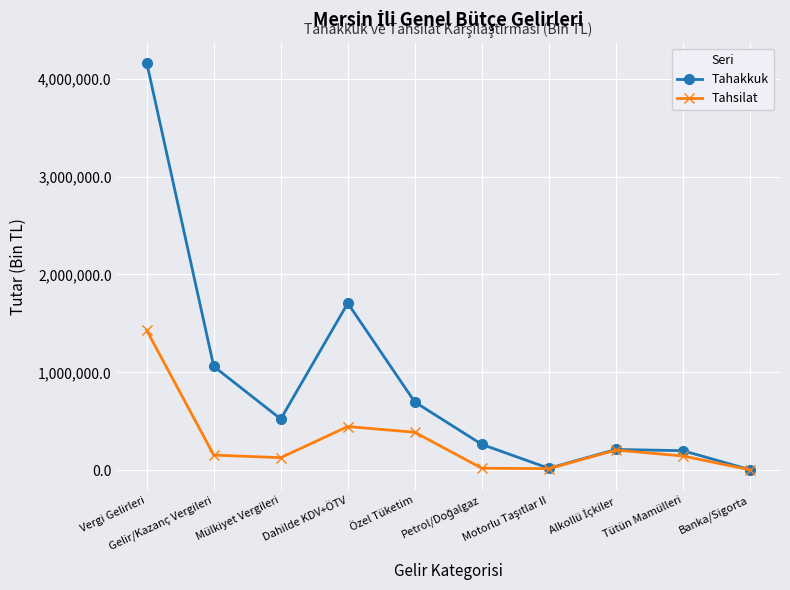

True or false: Tahakkuk has more than 0 interior local peaks.

True